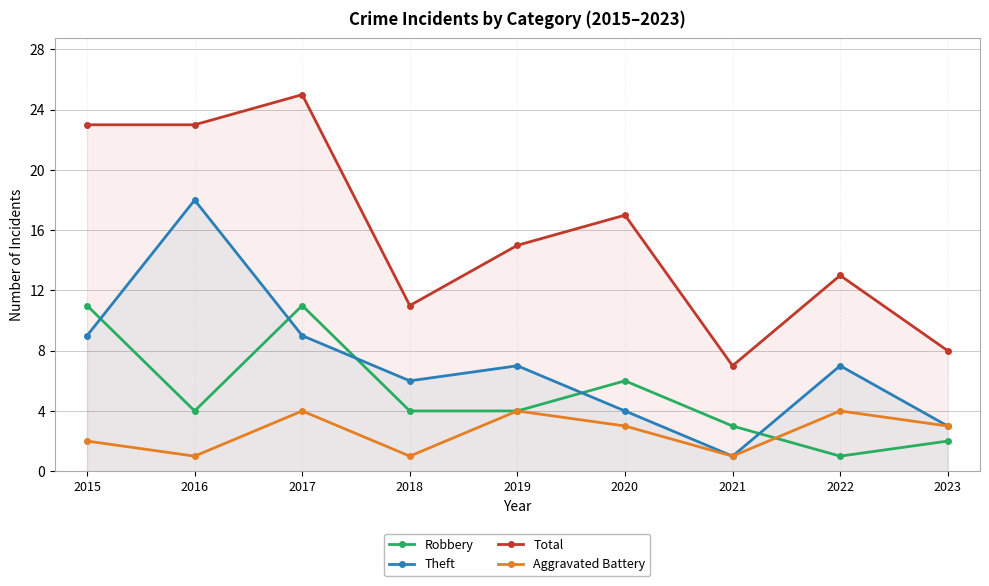

What are all the series names shown in the legend?

Robbery, Theft, Total, Aggravated Battery